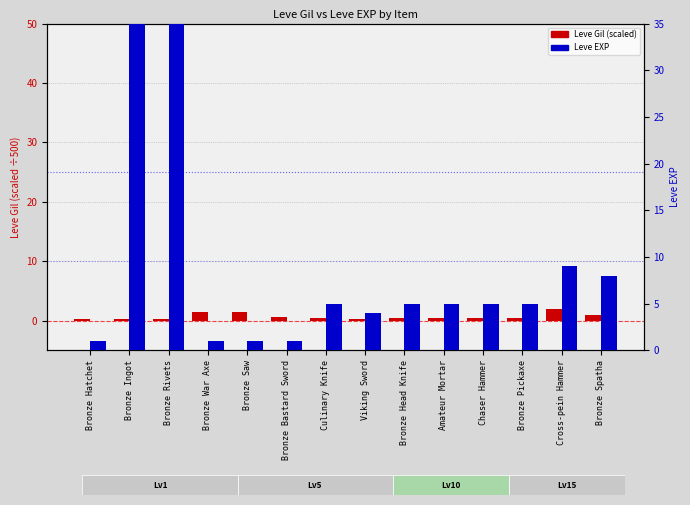

What is the label of the 8th bar from the left?

Viking Sword